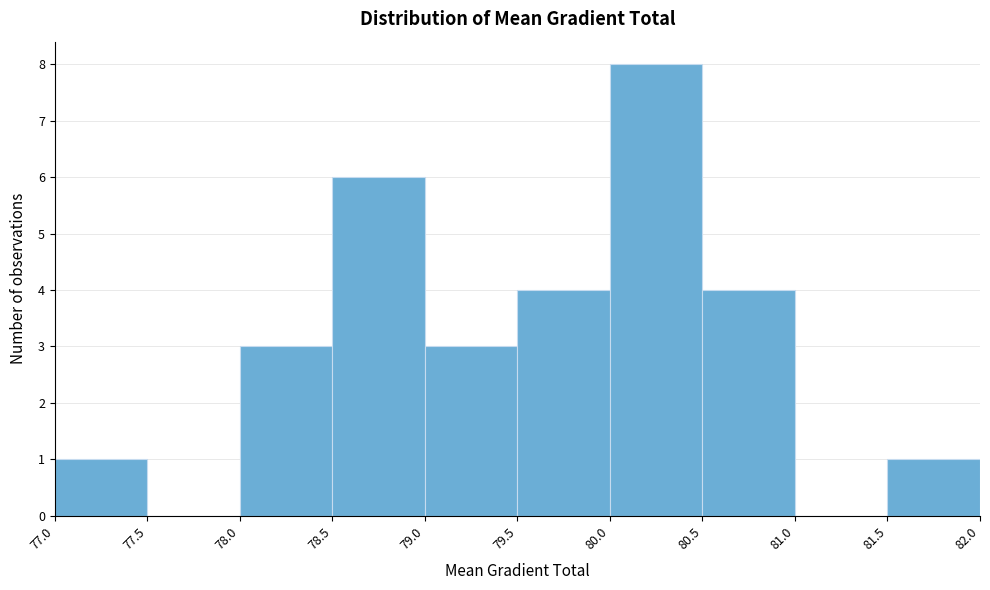

Over which range of the x-axis is the bar tallest?

80.0 to 80.5